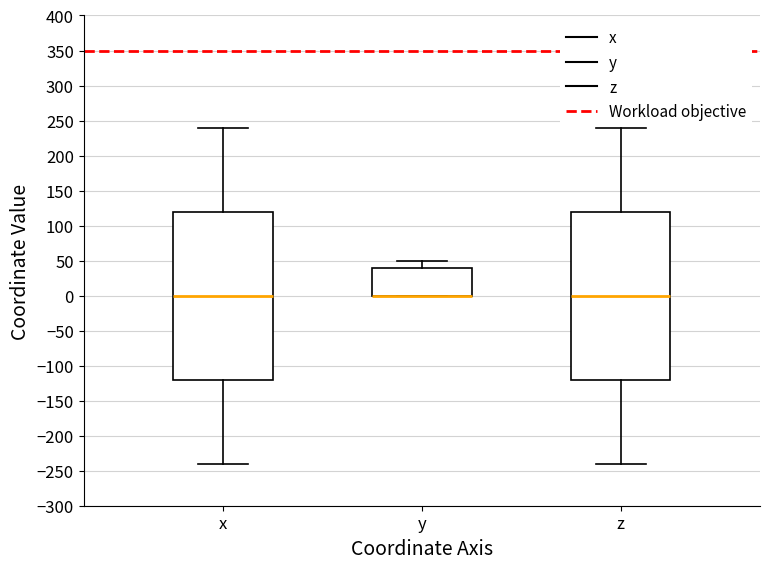

Reading left to right, transcribe this box plot: for each box, give where its median line is, the range the box spans, and where its two whiskers end, as read against the y-axis. The values are not printed on the chart, so give them approximately, as read against the axis.

x: median 0, box -120 to 120, whiskers -240 to 240
y: median 0 (drawn on the box's lower edge), box 0 to 40, whiskers 0 to 50
z: median 0, box -120 to 120, whiskers -240 to 240